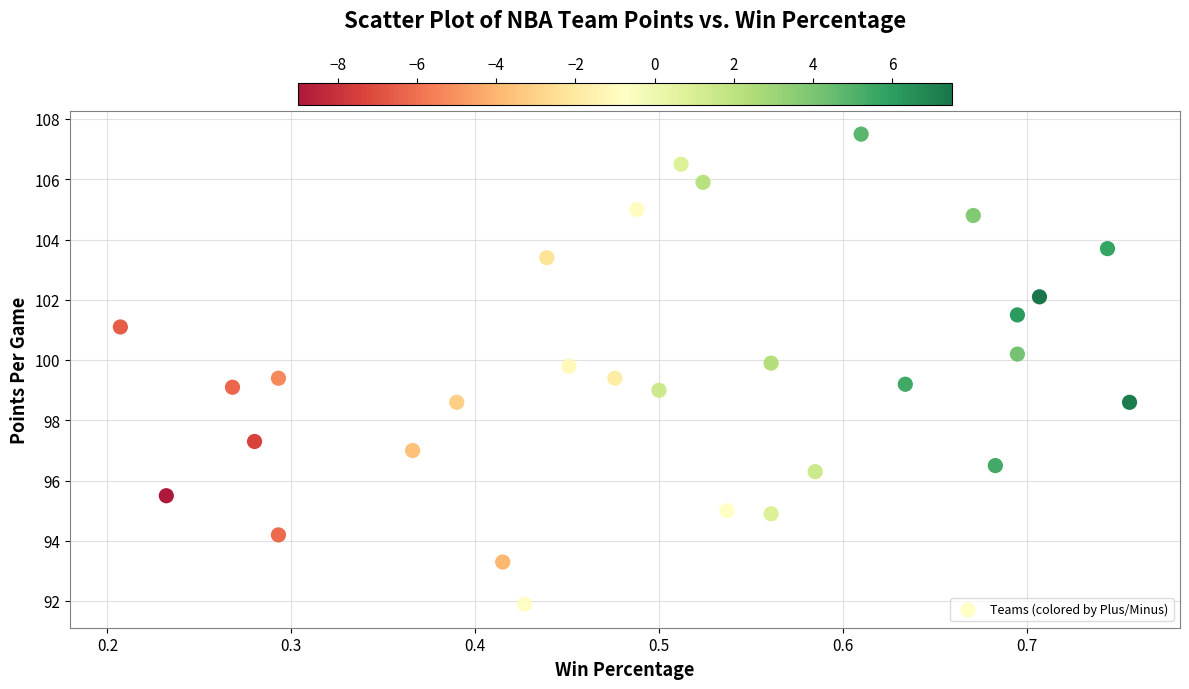

What is the range of X values (max minus min)?

0.5